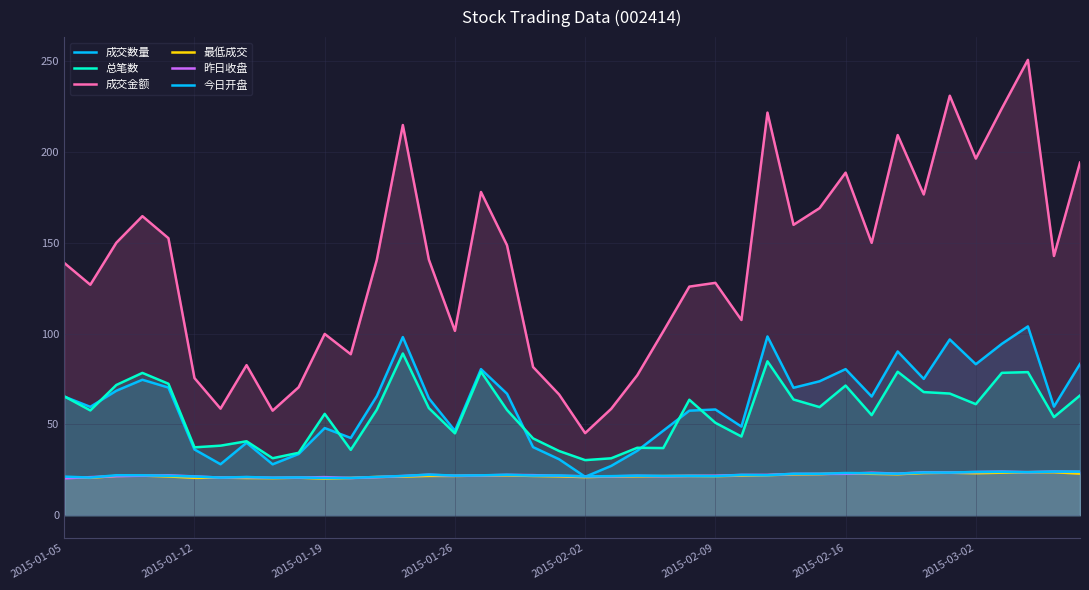

Does the chart display data point markers on the line(s)?

No